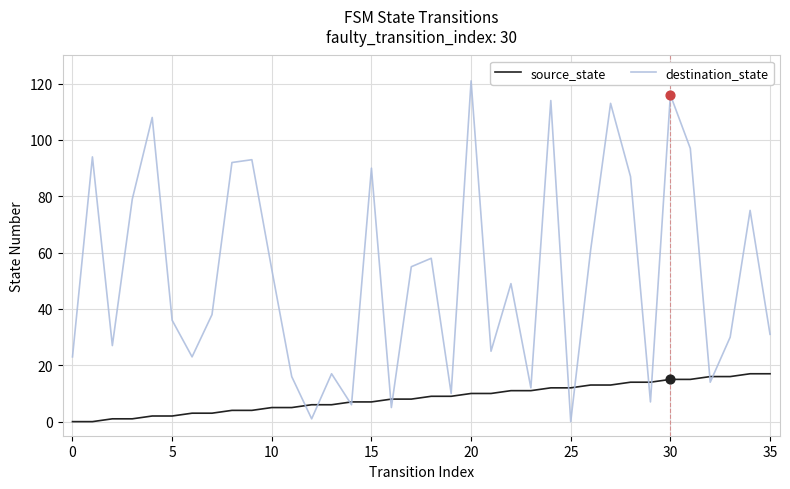

Which series has the largest total across all categories?

destination_state